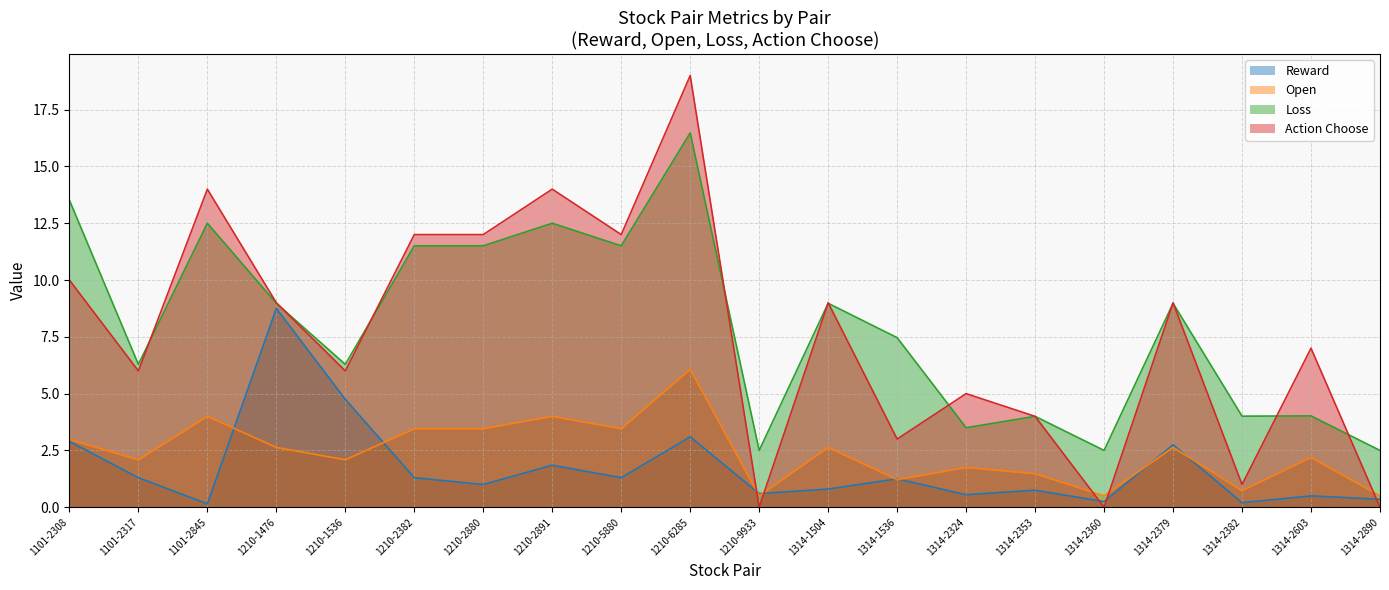

What is the label of the 3rd point from the right?

1314-2382